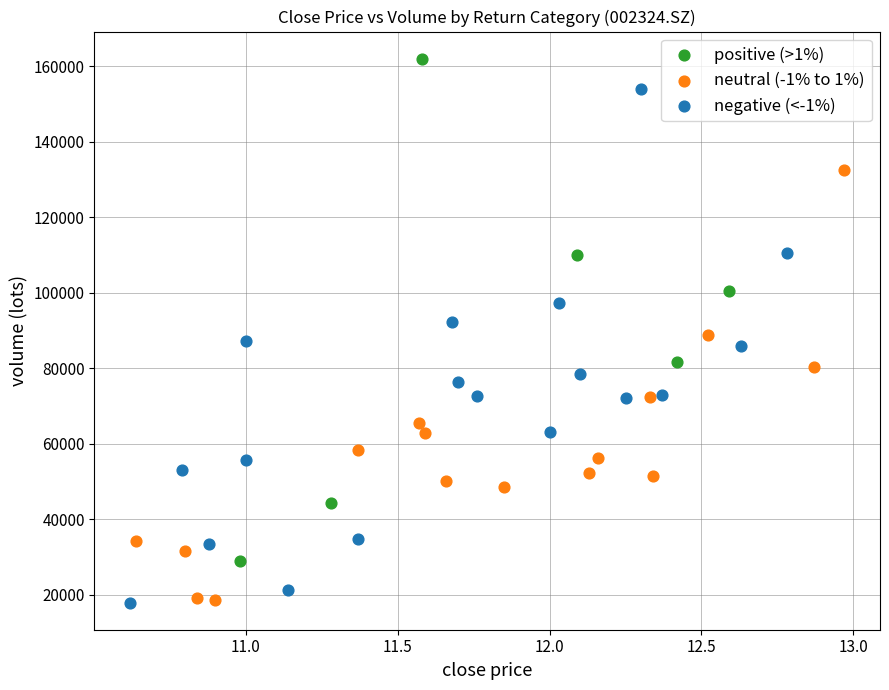

Which series reaches the maximum Y coordinate?

positive (>1%)